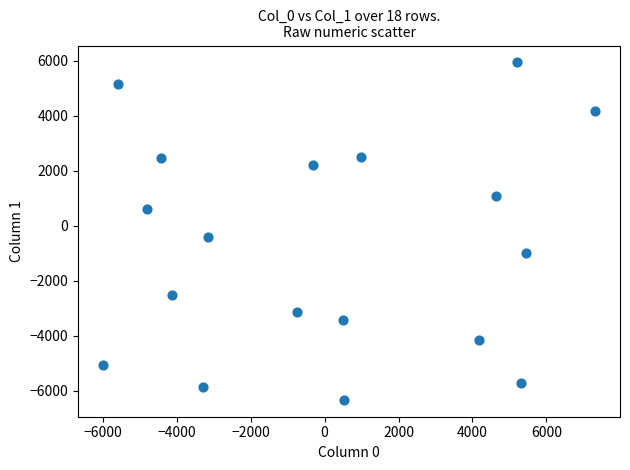

What Y value in the scatter plot is closest to -198?

-406.4